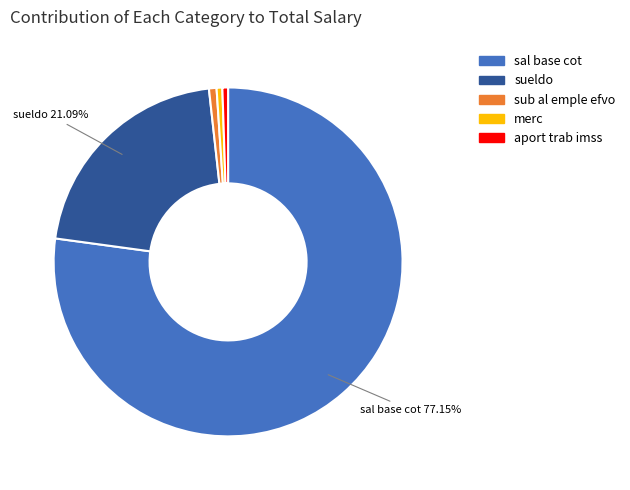

What is the largest slice in the pie chart?

sal base cot